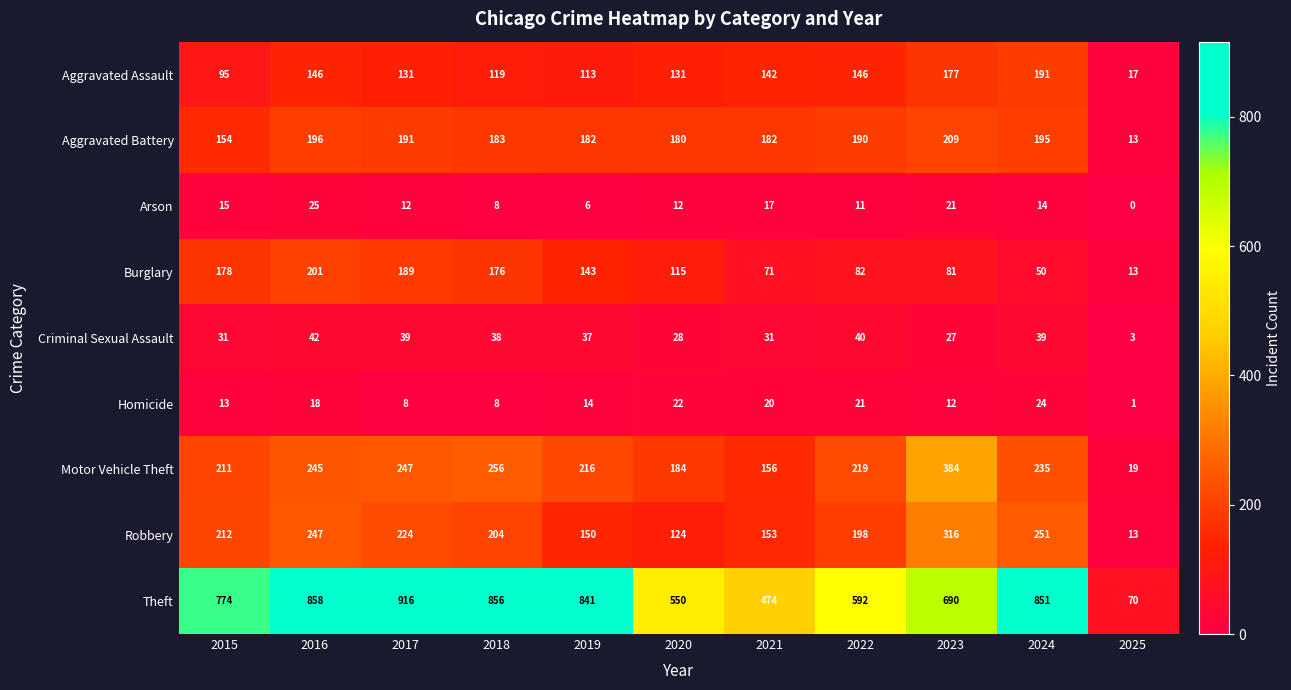

Is it true that Aggravated Assault equals 41 at 2024?

False